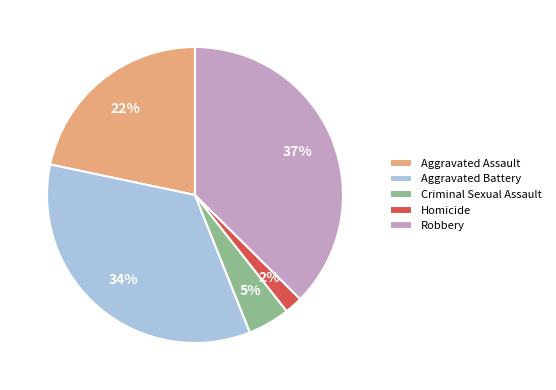

Which category has the biggest portion of the pie?

Robbery